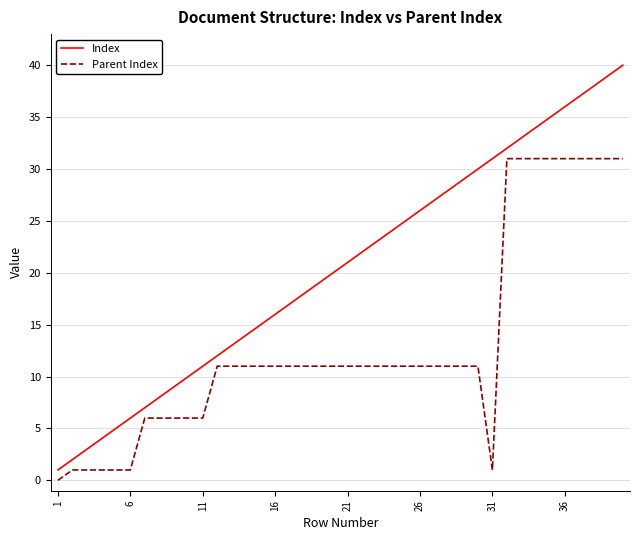

Does the chart display data point markers on the line(s)?

No